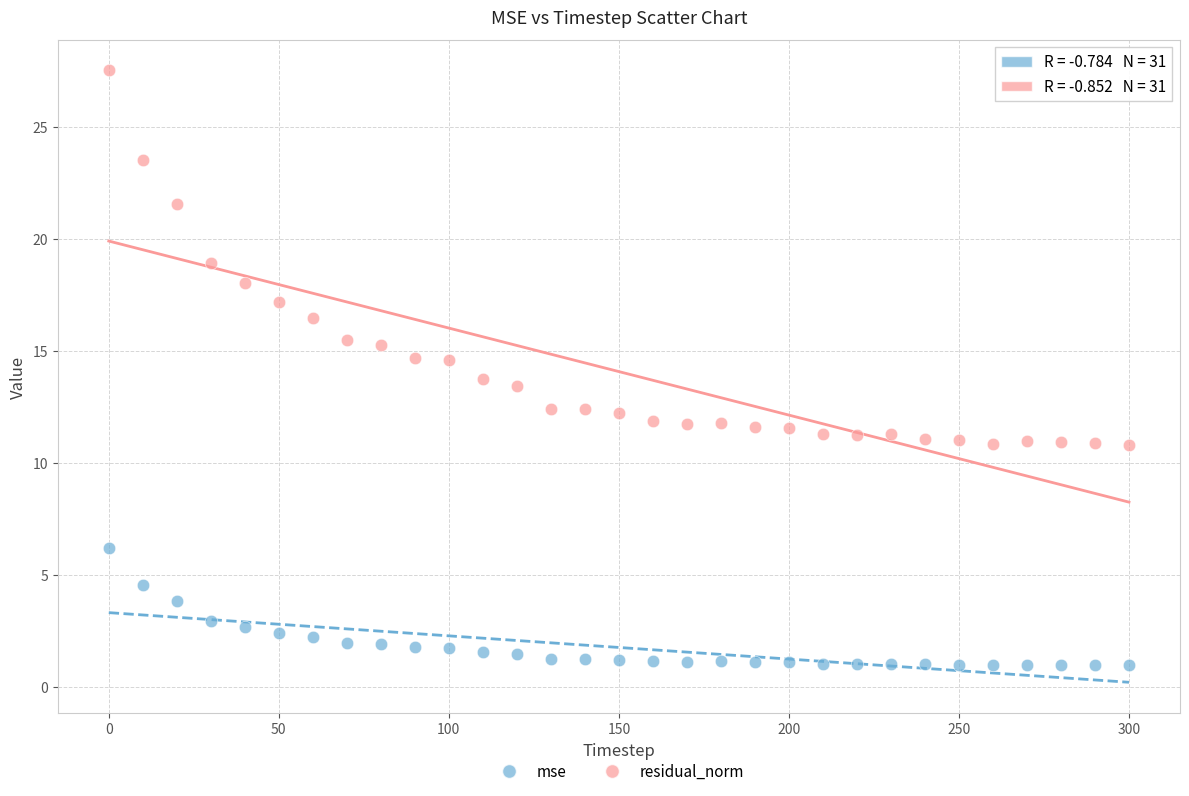

Across all data points, what is the range of Y values (max minus min)?

26.5